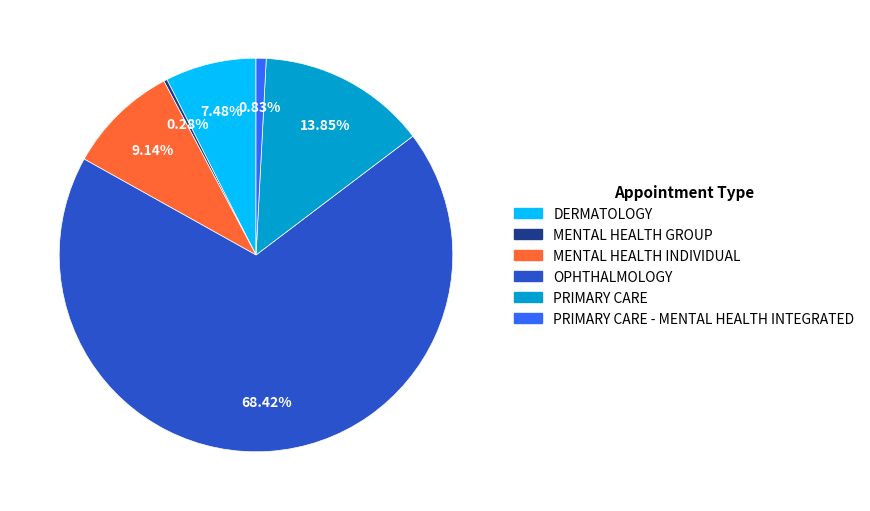

To the nearest percent, what is the average slice percentage?

17%